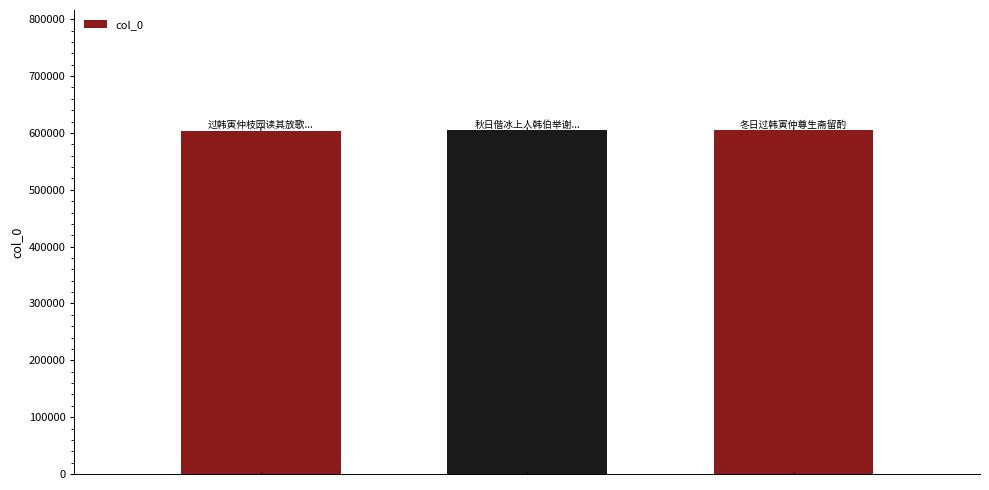

How many series are shown in this chart?

1